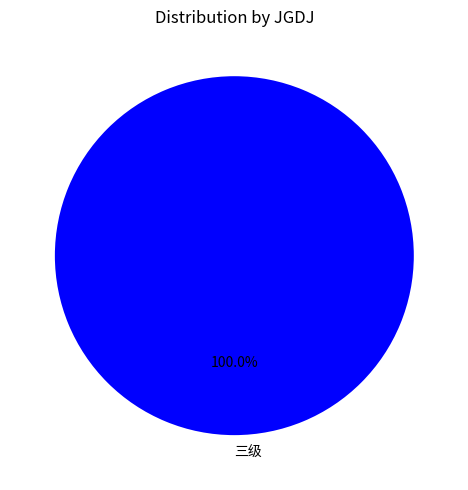

Rank the categories by value from highest to lowest.

三级